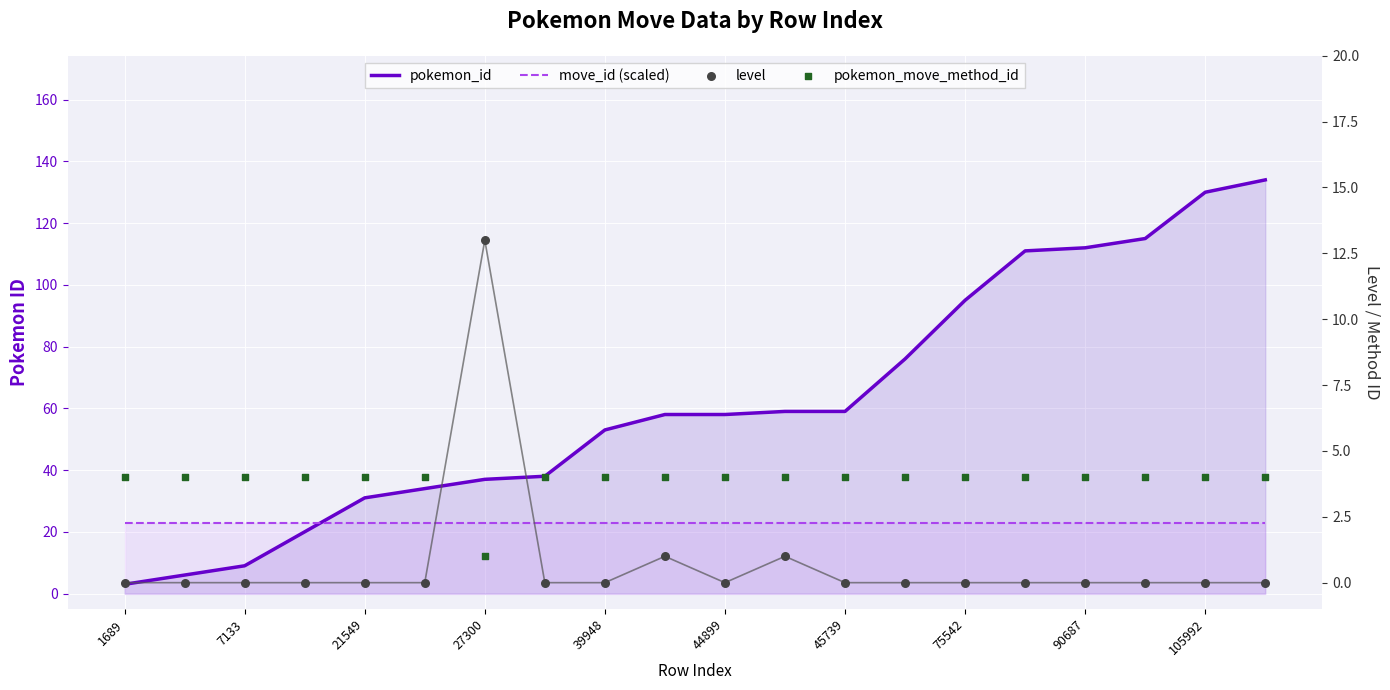

What is the total value across all series at 11?

87